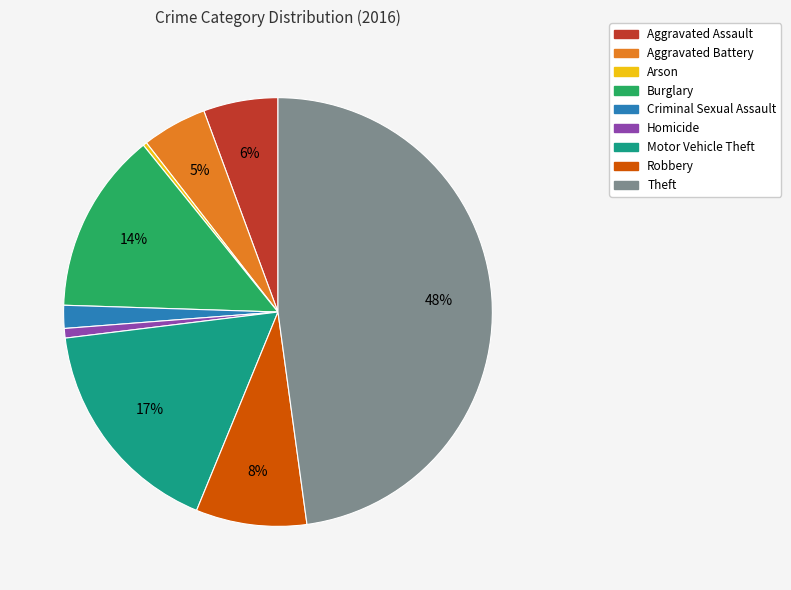

Which category has the biggest portion of the pie?

Theft